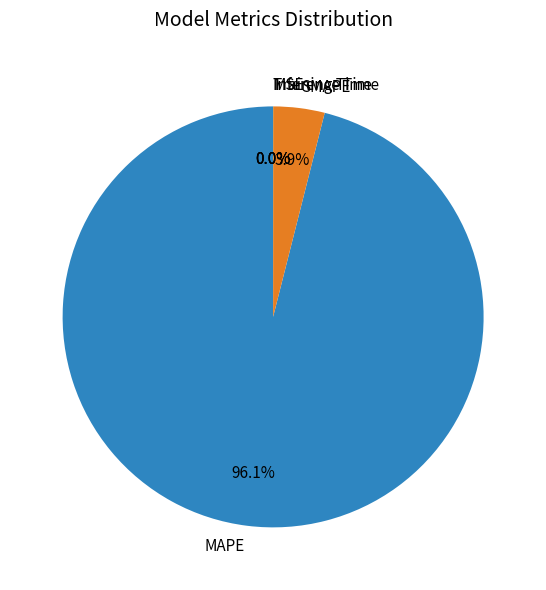

Which slice is the largest?

MAPE